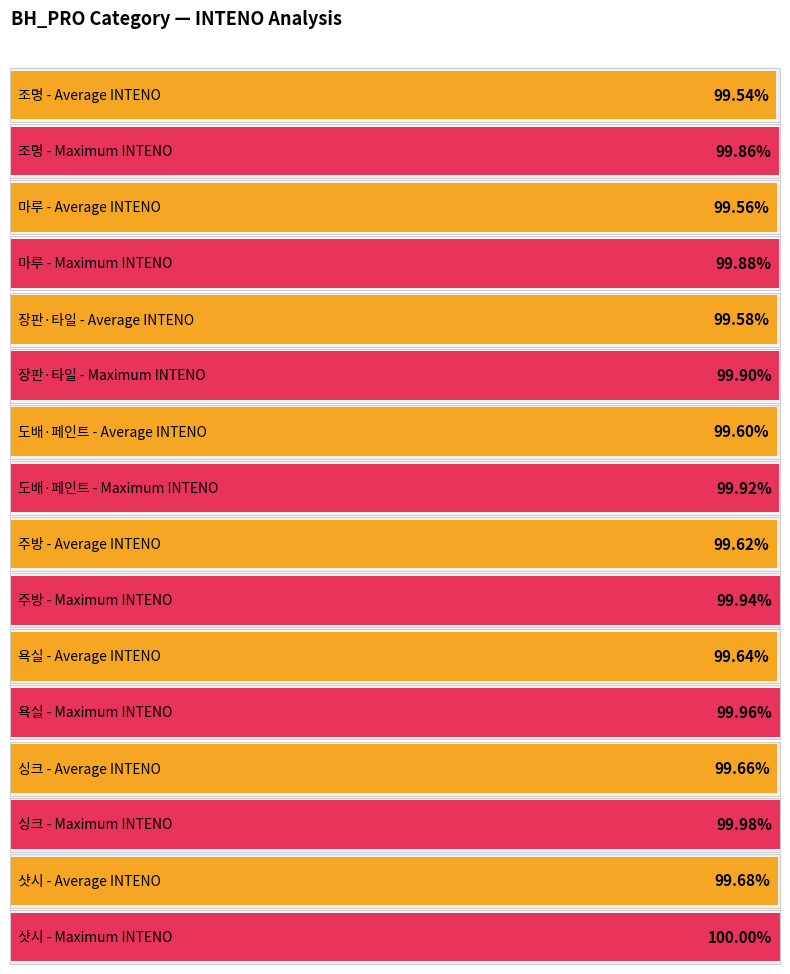

At which label is the value closest to 3?

조명